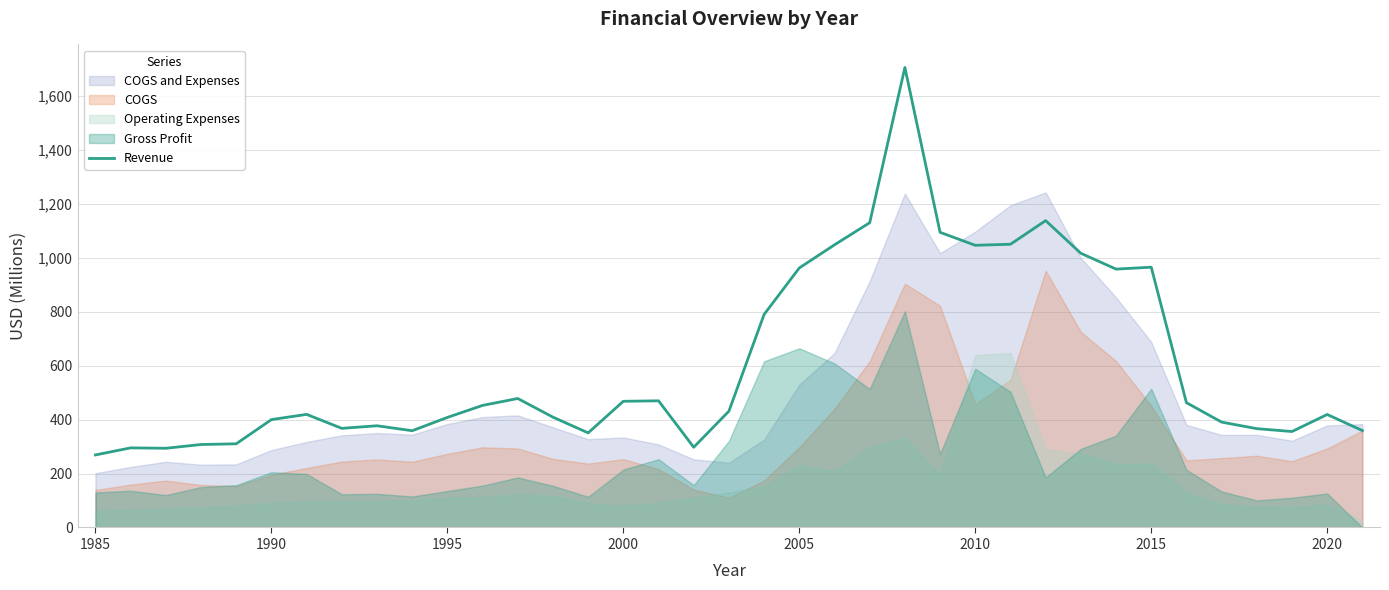

What is the maximum value for Revenue?

1704.7